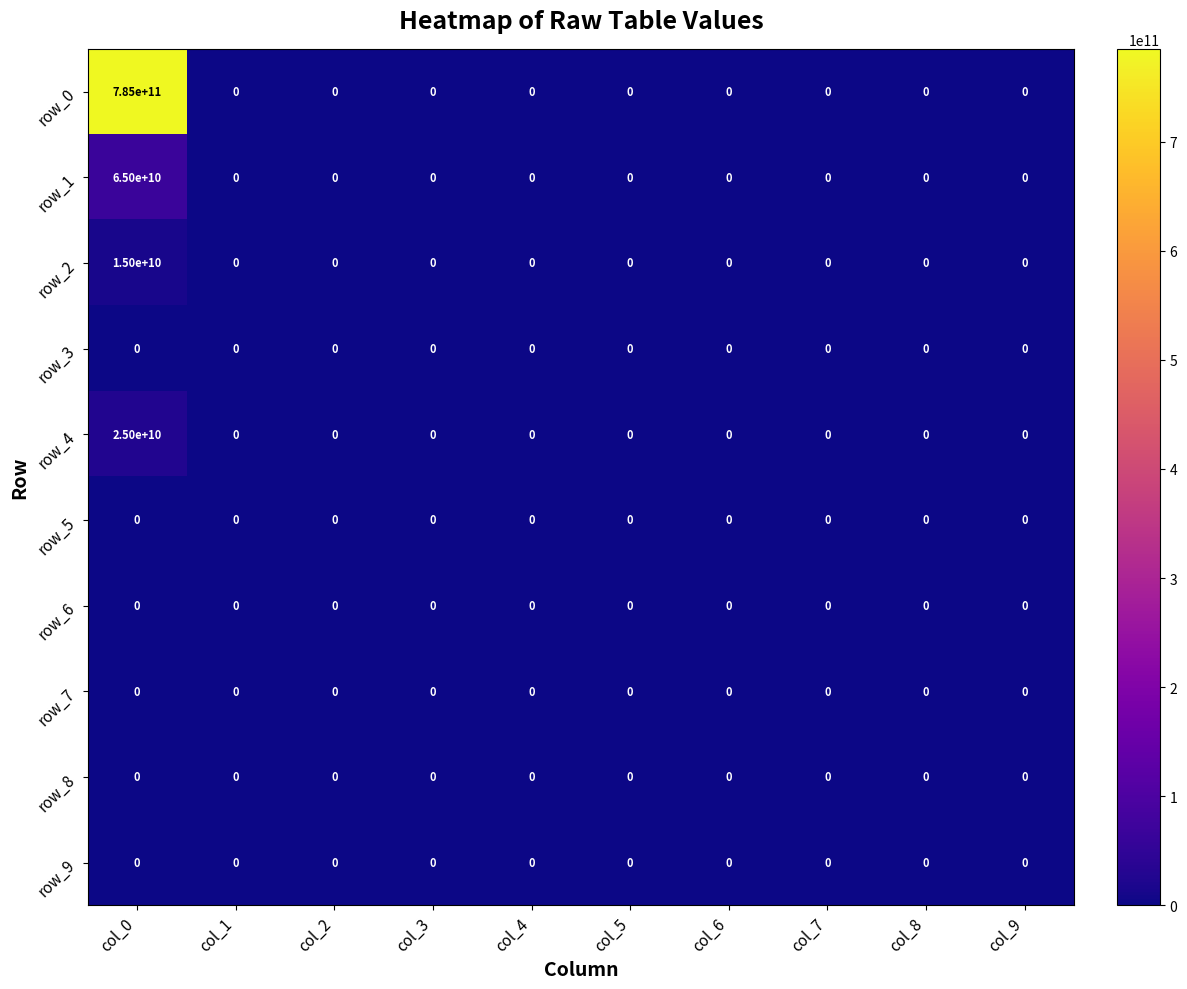

What is the difference between the maximum and minimum values in the row_4 series?

25000000000